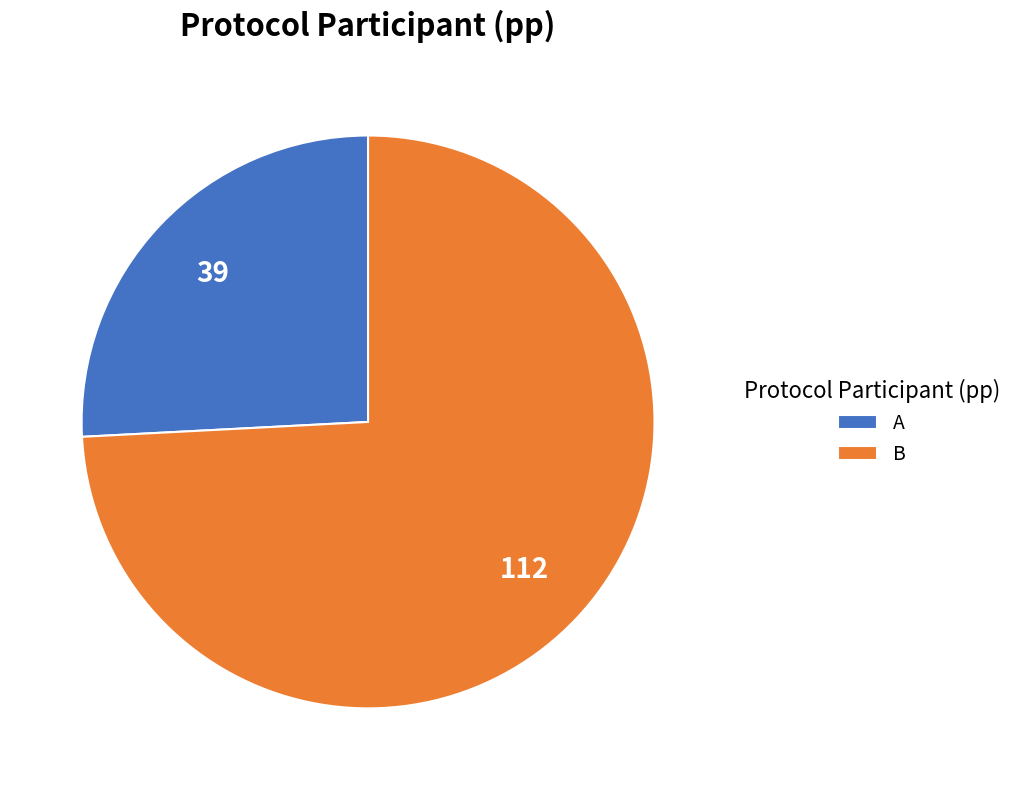

Is there any slice that represents more than half of the pie?

Yes